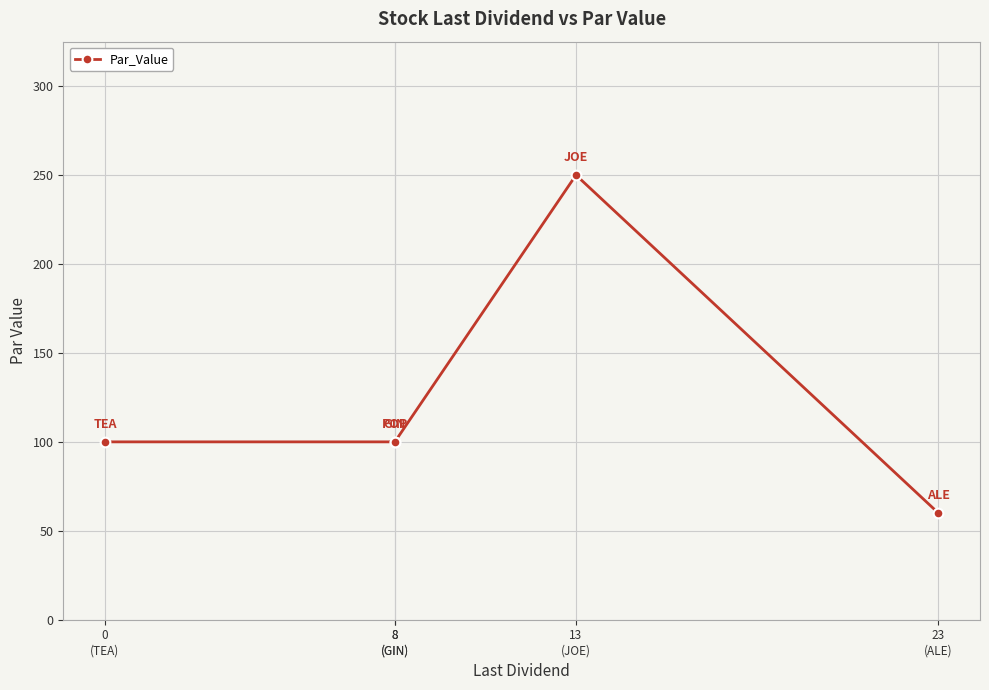

What is the label of the 4th point from the left?

13
(JOE)